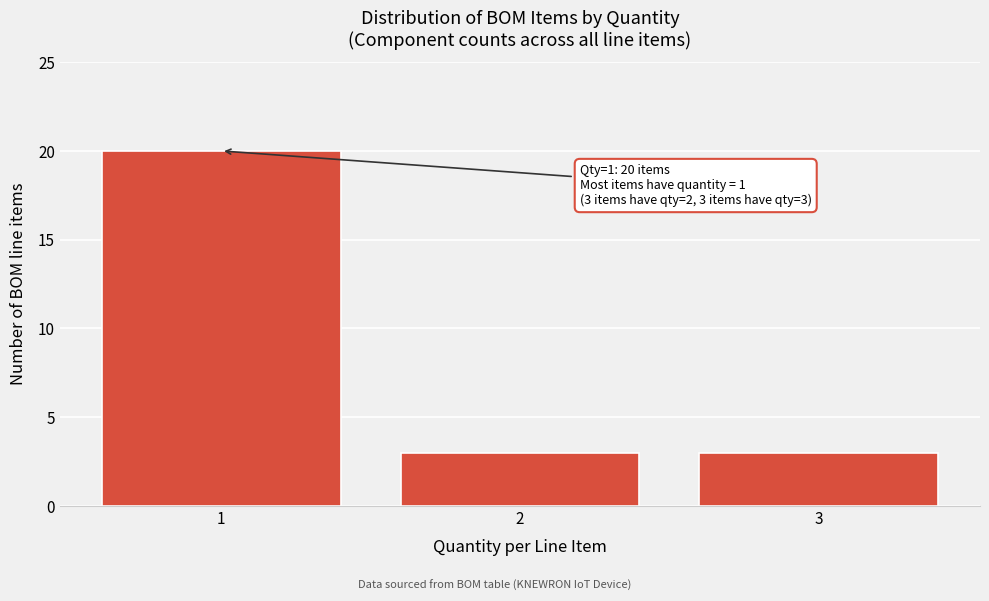

Reading left to right, list all the values displayed in this chart.

1=20	2=3	3=3